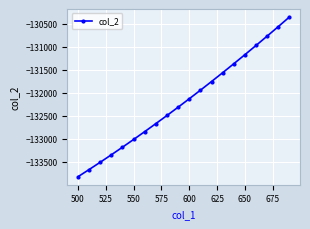

How many data points are less than -132125?

11